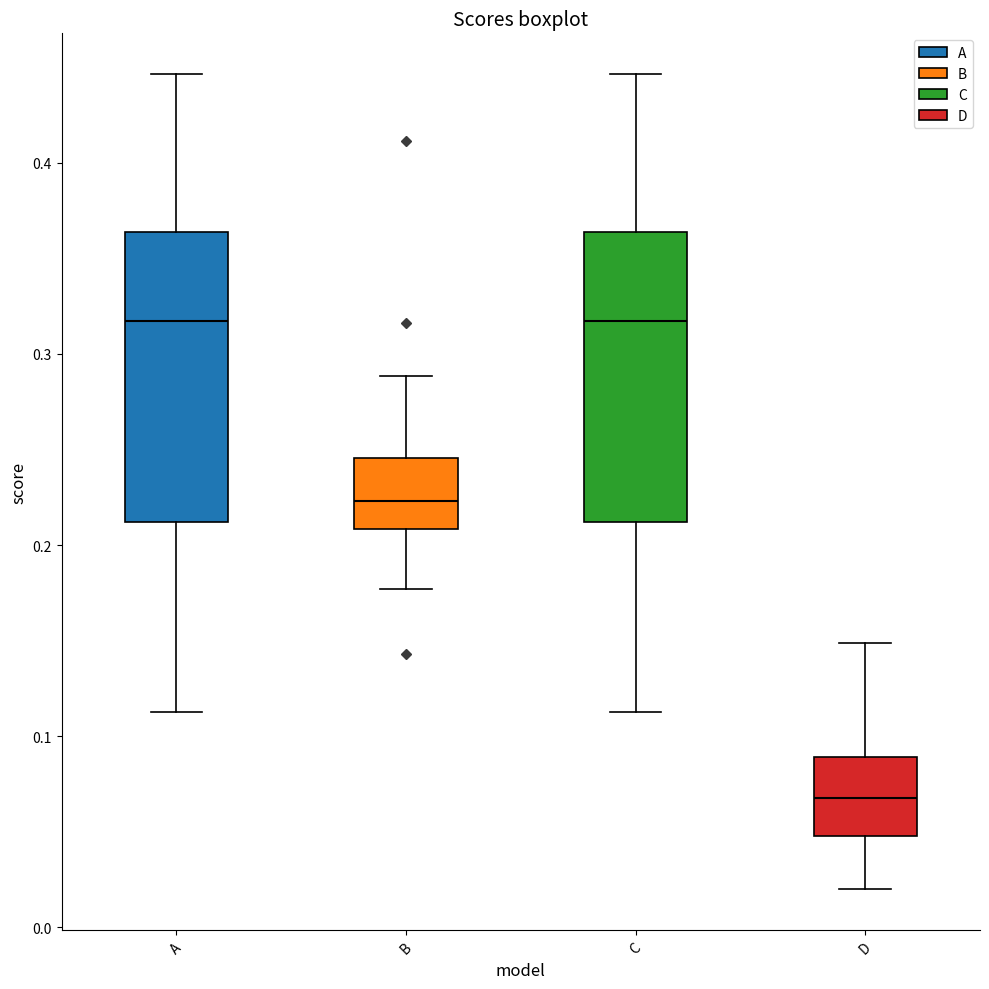

Reading left to right, read every box against the y-axis: the position of its median line, the range the box covers, and the ends of its whiskers. The values are not printed on the chart, so give them approximately, as read against the axis.

A: median 0.32, box 0.21 to 0.36, whiskers 0.11 to 0.45
B: median 0.22, box 0.21 to 0.25, whiskers 0.18 to 0.29
C: median 0.32, box 0.21 to 0.36, whiskers 0.11 to 0.45
D: median 0.07, box 0.05 to 0.09, whiskers 0.02 to 0.15